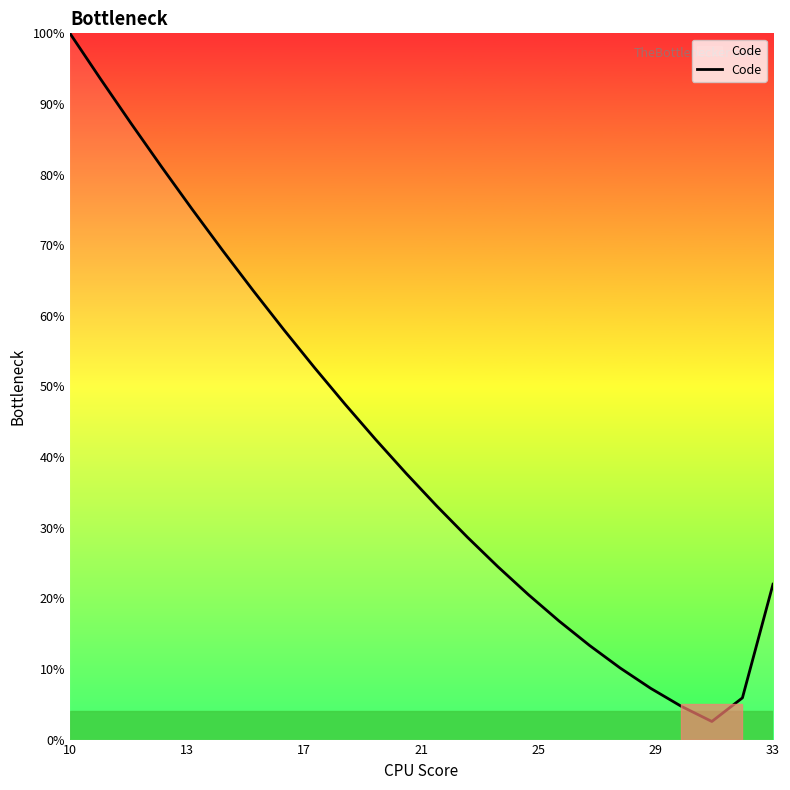

How many lines are shown in the chart?

1